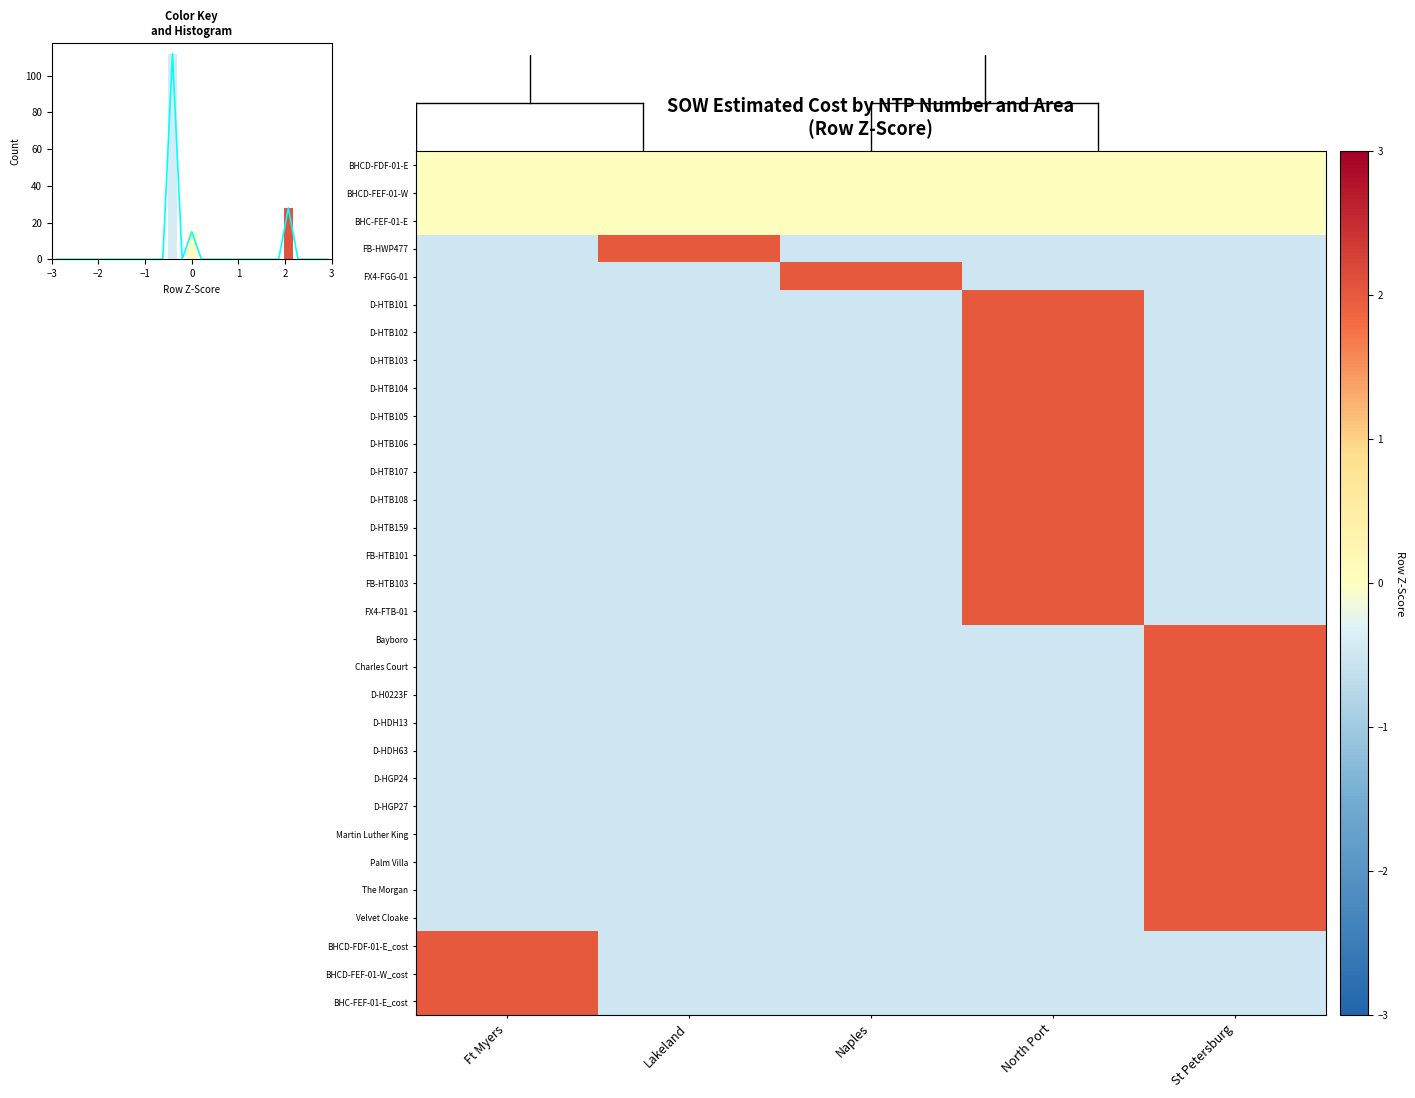

At St Petersburg, list the series in order from smallest to largest.

FB-HWP477, D-HTB108, FX4-FGG-01, D-HTB101, D-HTB102, D-HTB103, D-HTB104, D-HTB105, D-HTB106, D-HTB107, D-HTB159, FB-HTB101, FB-HTB103, FX4-FTB-01, BHCD-FDF-01-E_cost, BHCD-FEF-01-W_cost, BHC-FEF-01-E_cost, BHCD-FDF-01-E, BHCD-FEF-01-W, BHC-FEF-01-E, Bayboro, Charles Court, D-H0223F, D-HDH13, D-HDH63, D-HGP24, D-HGP27, Martin Luther King, Palm Villa, The Morgan, Velvet Cloake